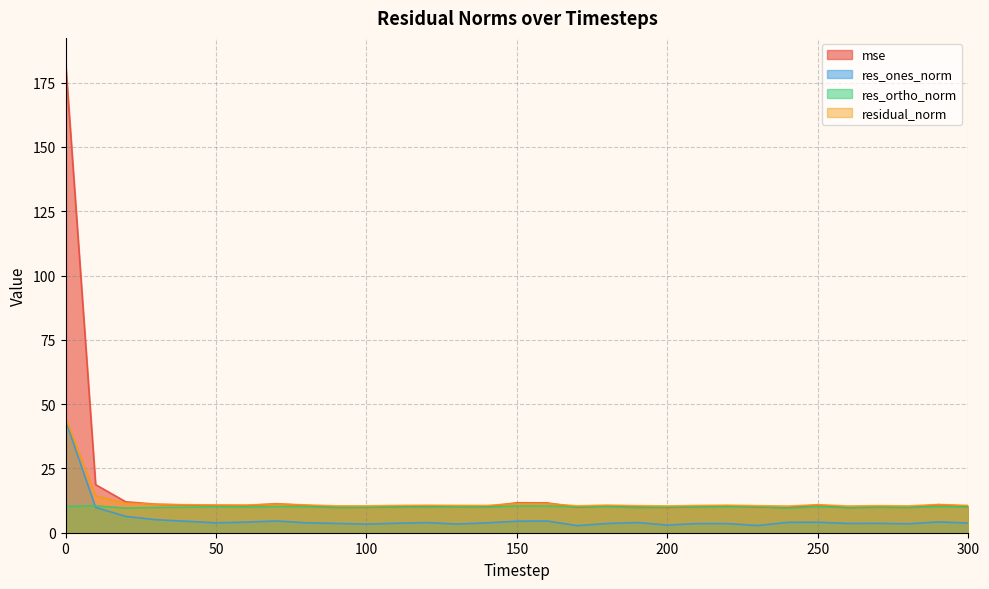

Which series has the largest total across all categories?

mse